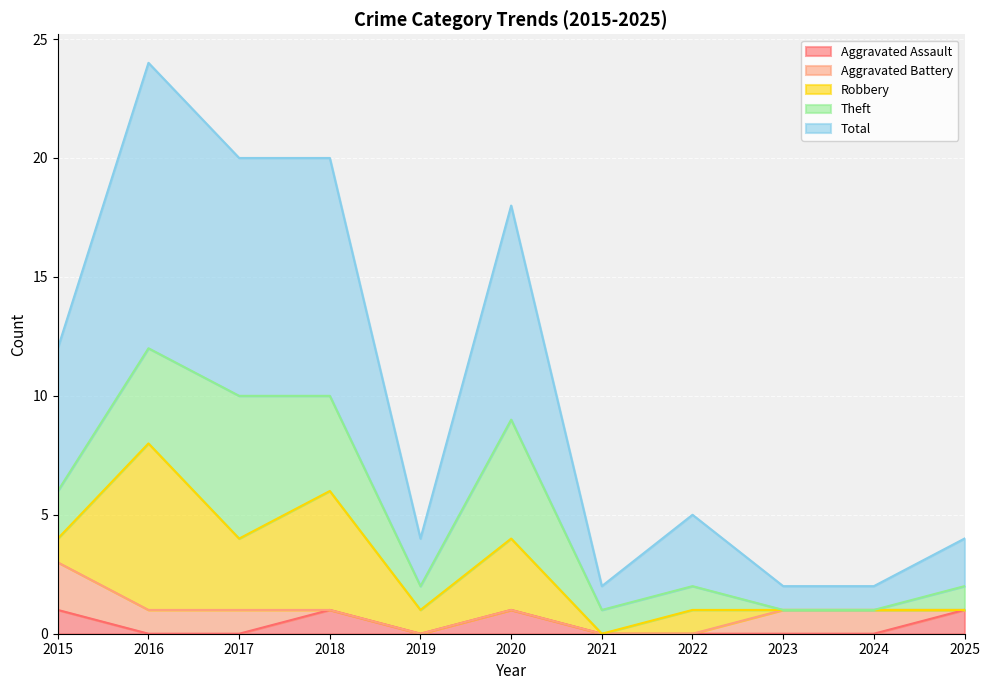

What is the approximate value of Total at 2025?

2